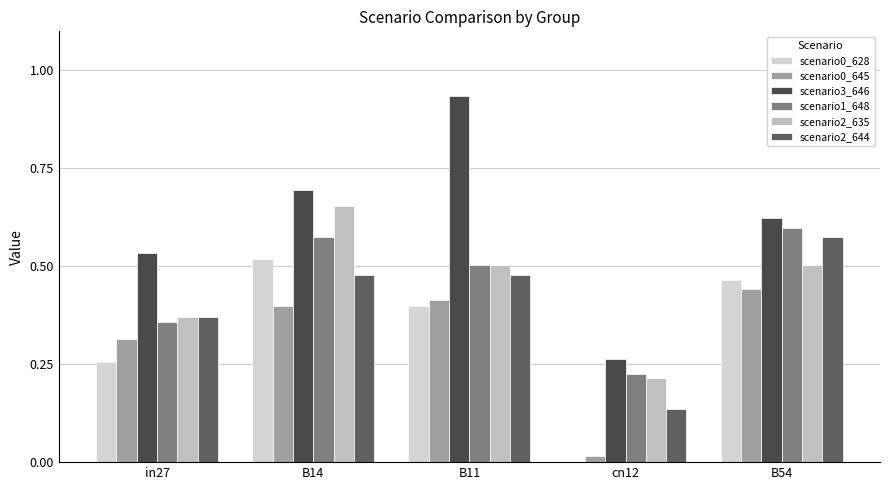

How many categories are shown in the chart?

5